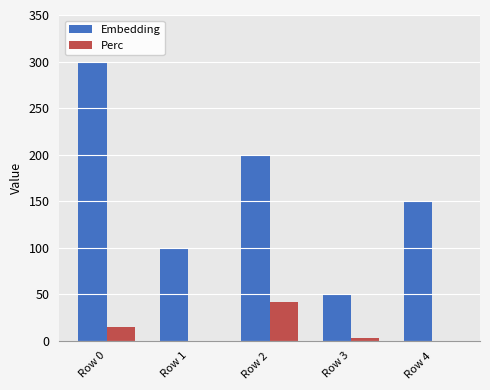

What are all the series names shown in the legend?

Embedding, Perc